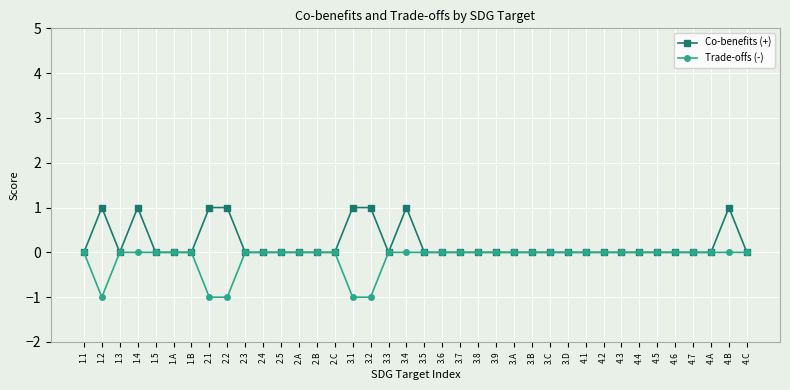

What is the sum of all Trade-offs (-) values?

-5